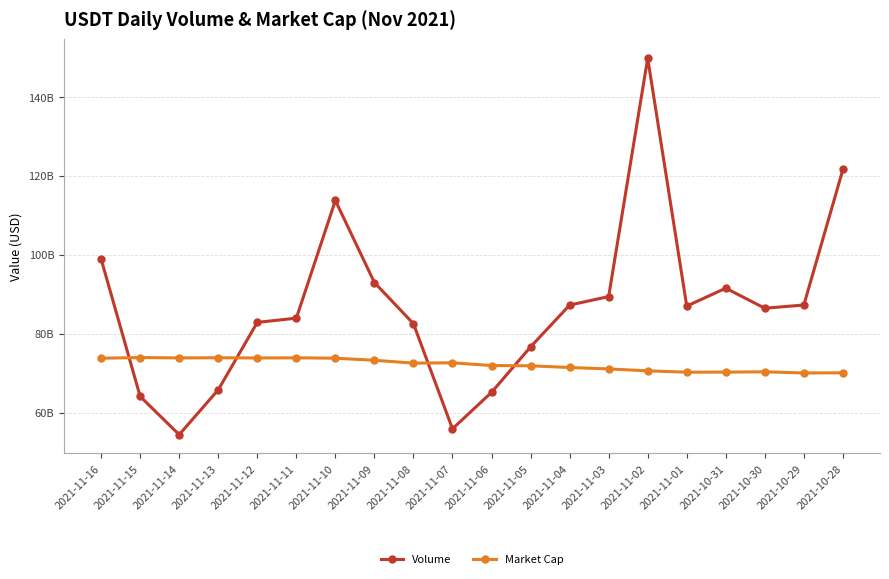

Between which two adjacent categories do Market Cap and Volume first intersect?

2021-11-16 and 2021-11-15